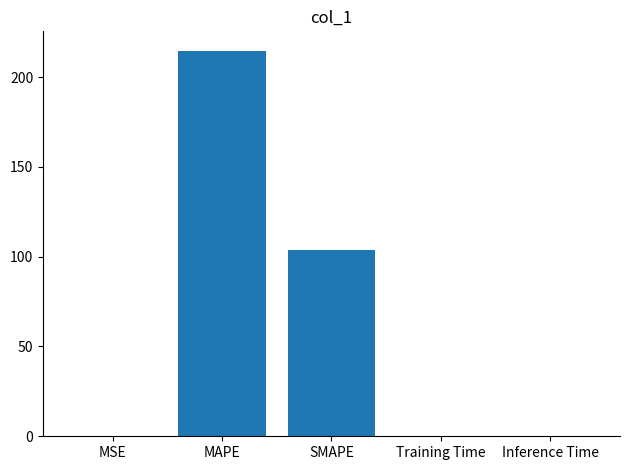

Read the value at SMAPE.

103.5